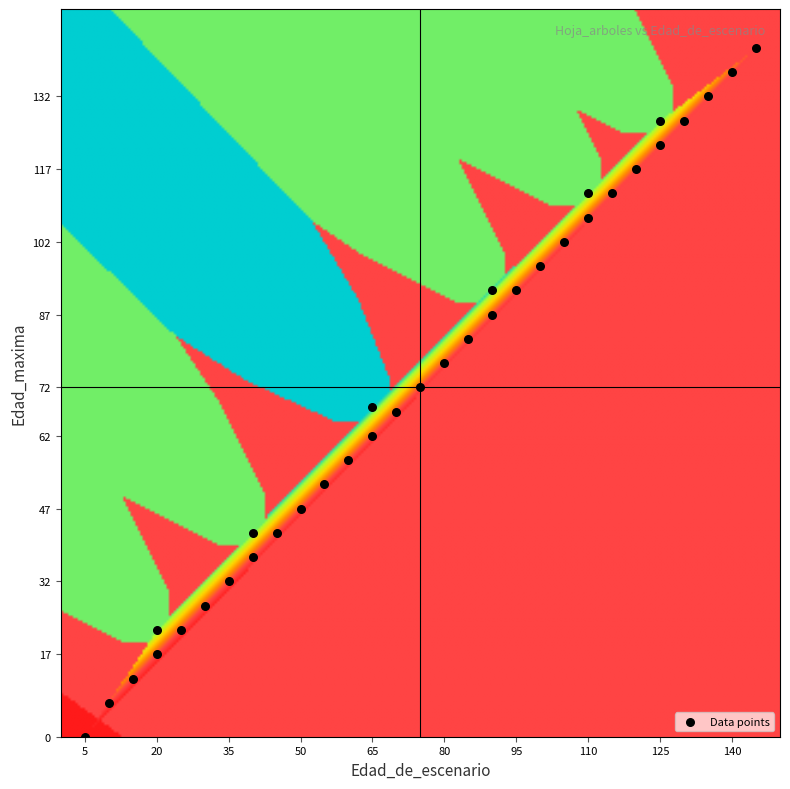

What is the range of Y values (max minus min)?

142